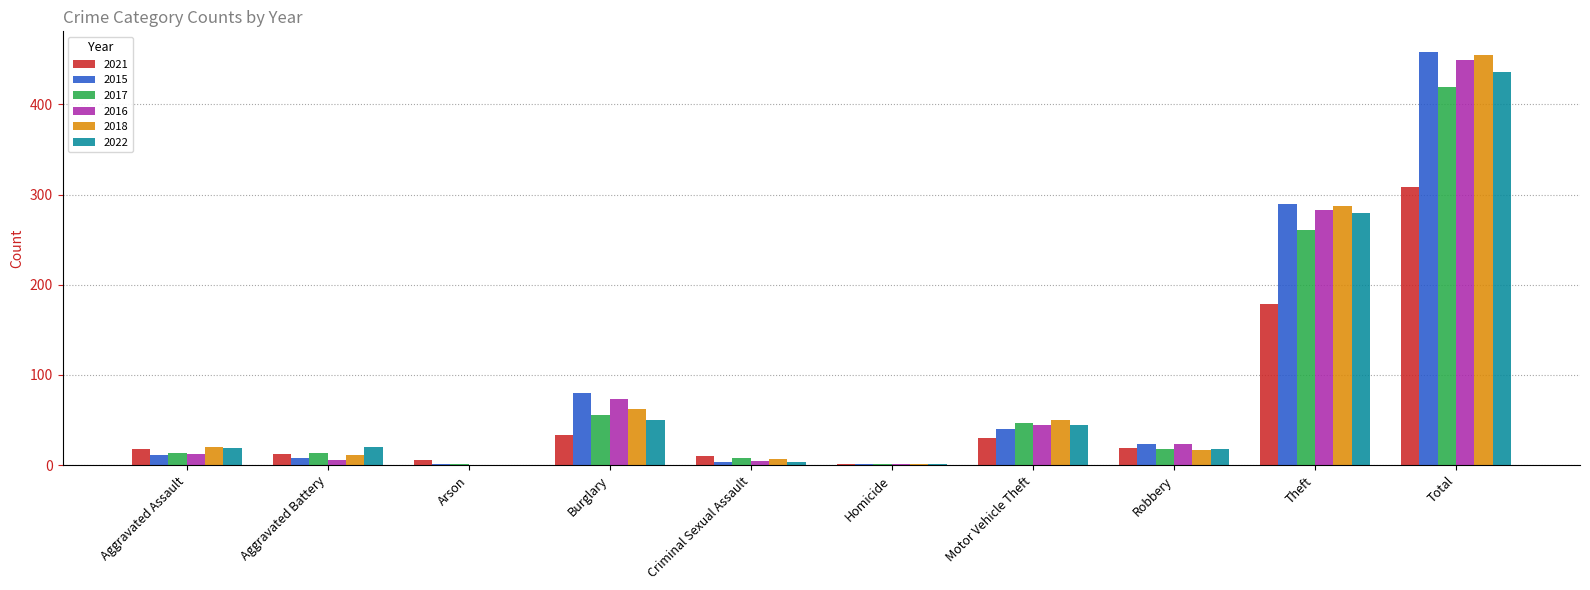

What is the highest value of the 2015 series?

458